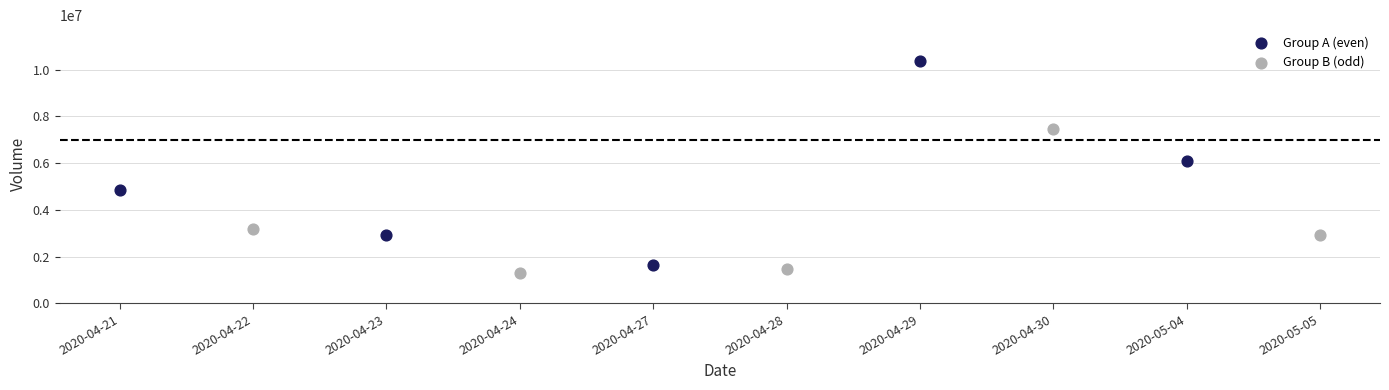

Which series contains the highest Y value?

Group A (even)